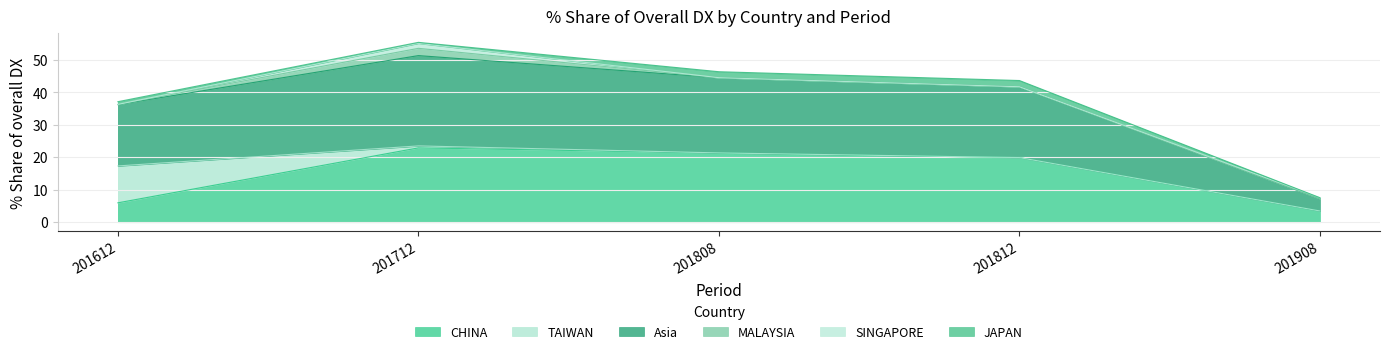

Which category has the highest value in the CHINA series?

201712